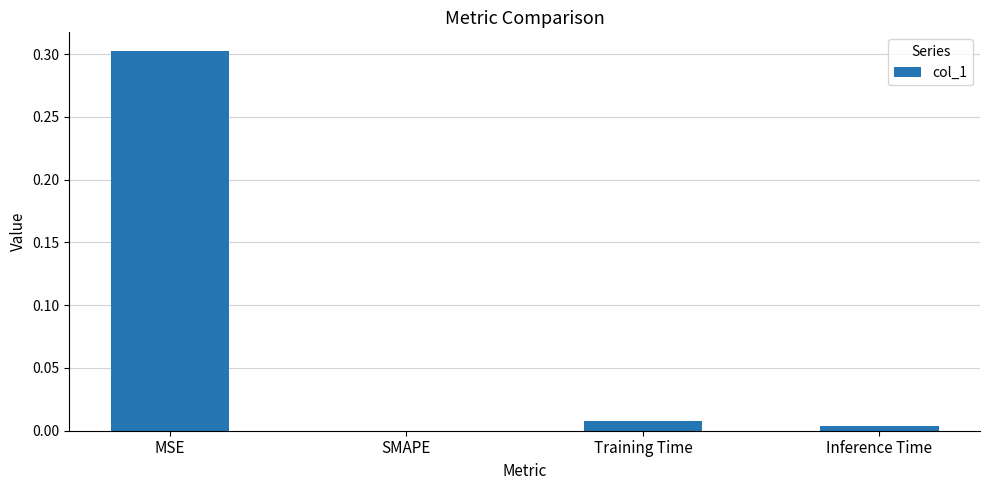

Which category has the highest value across all series?

MSE